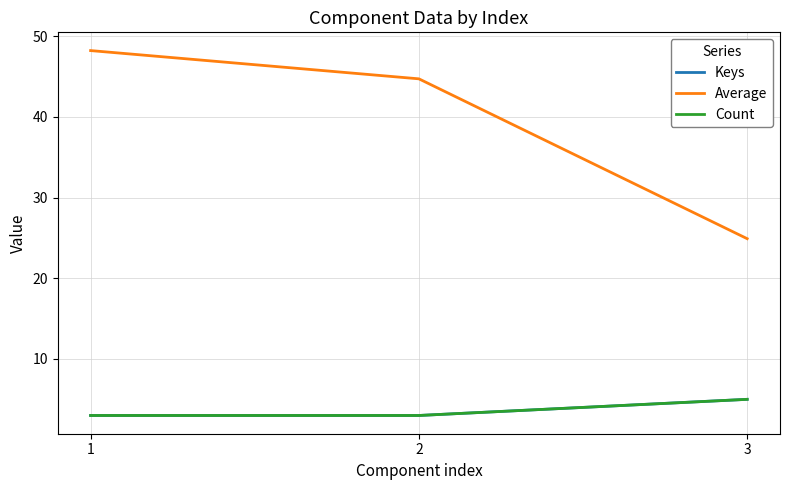

List the series in order of their peak value, highest first.

Average, Keys, Count